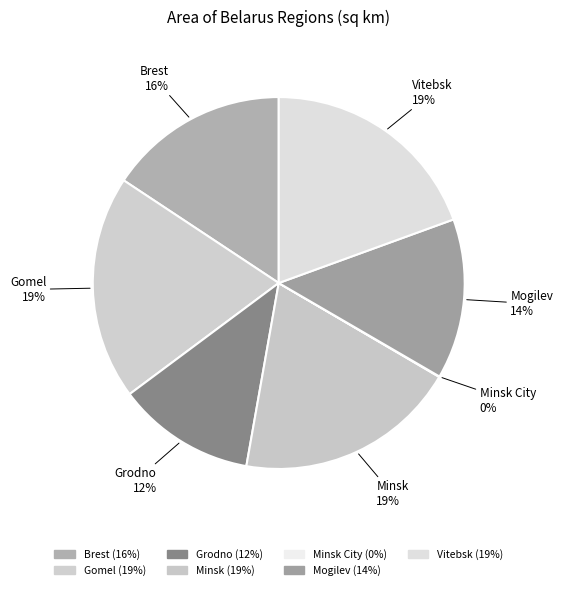

Is Vitebsk the majority of the pie?

No